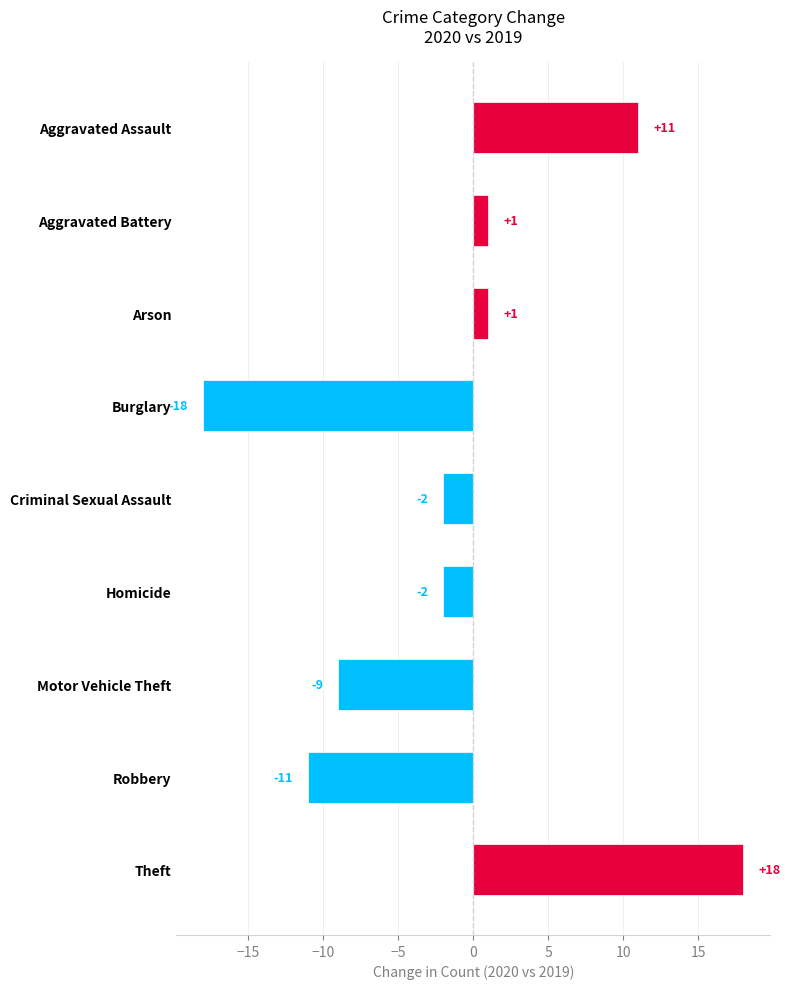

How many positive values are there?

4